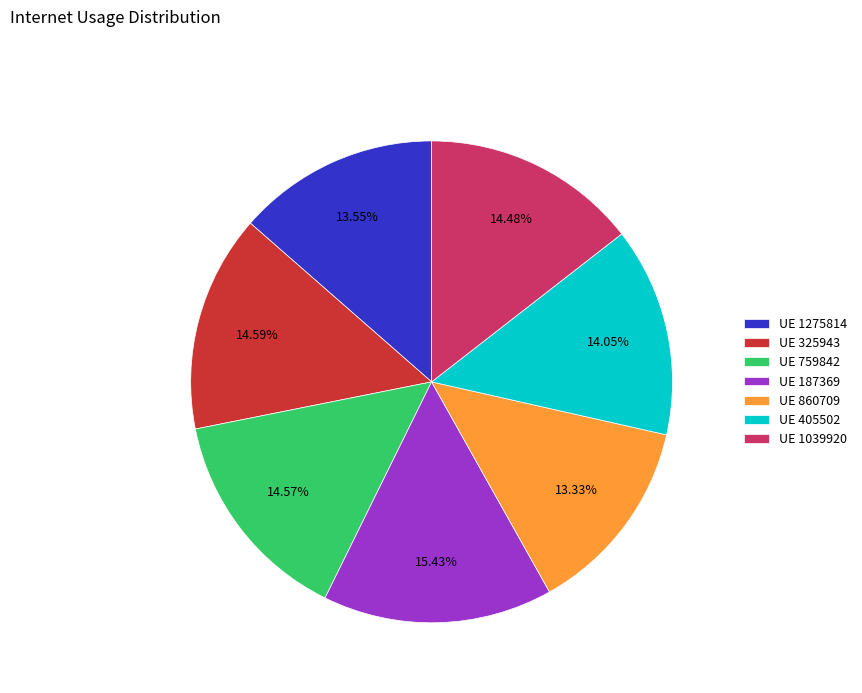

Is the sum of UE 1039920 and UE 405502 greater than half?

No